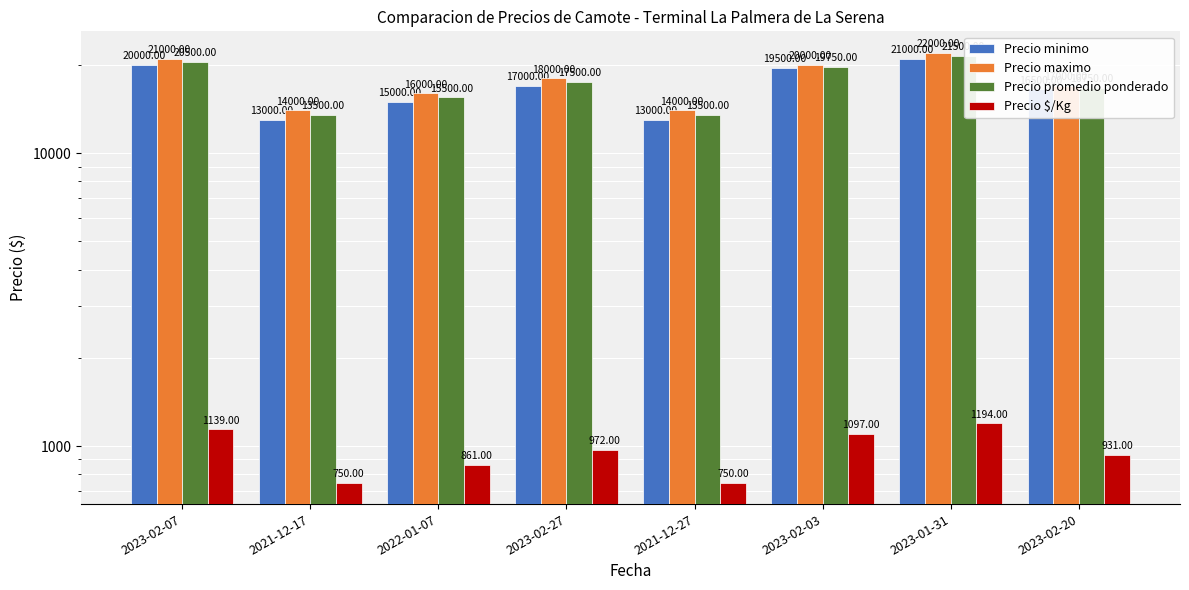

What is the difference between the maximum and minimum values in the Precio promedio ponderado series?

8000